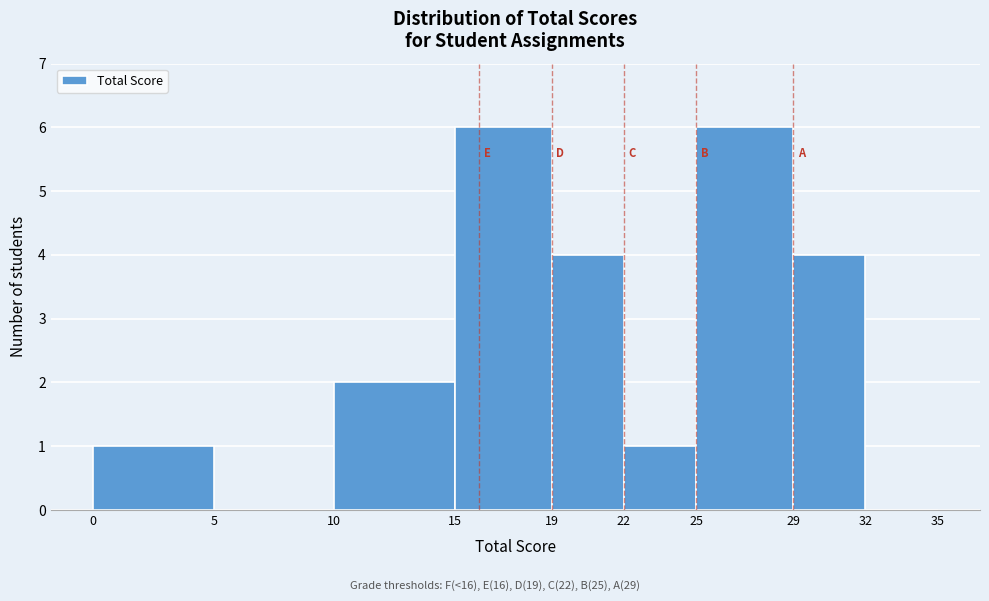

What is the height of the bar covering 25 to 29 on the x-axis? The values are not printed on the chart, so give them approximately, as read against the axis.

6